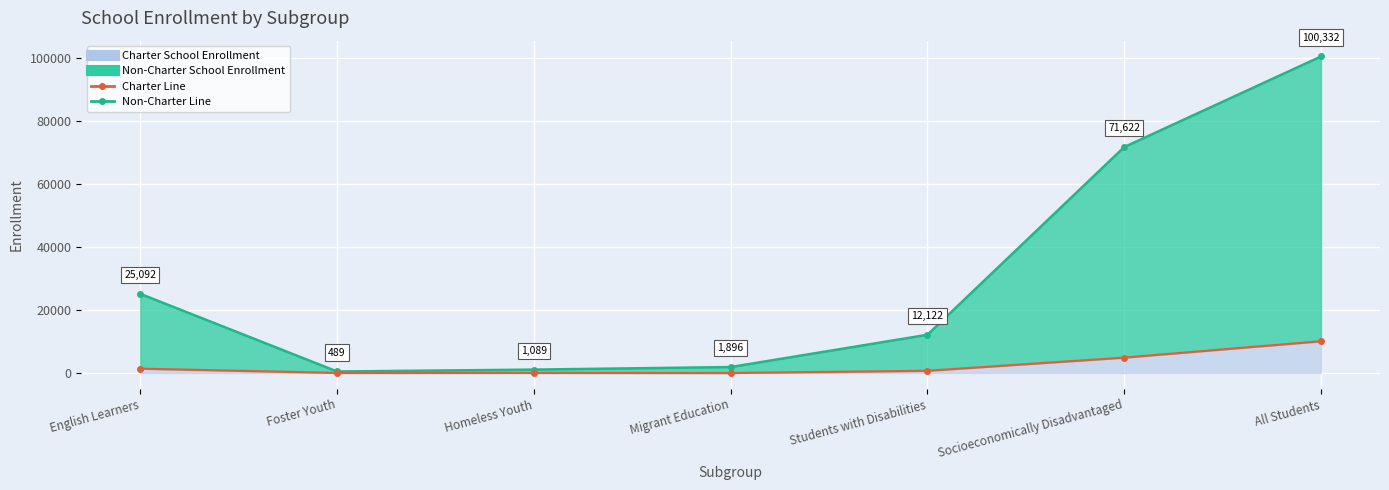

At which category is the sum across all series the highest?

All Students